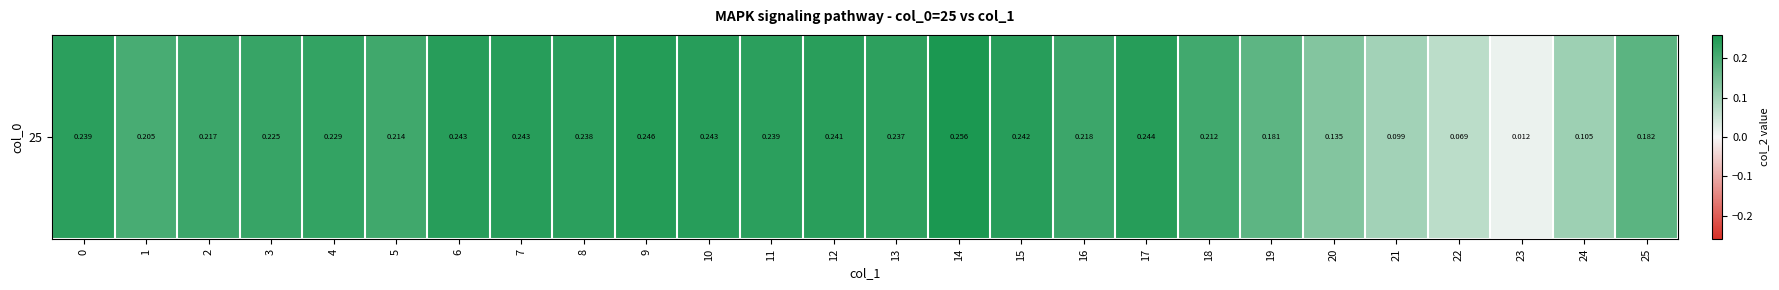

Reading left to right, transcribe all the data shown in this chart.

0.2	0.2	0.2	0.2	0.2	0.2	0.2	0.2	0.2	0.2	0.2	0.2	0.2	0.2	0.3	0.2	0.2	0.2	0.2	0.2	0.1	0.1	0.1	0.0	0.1	0.2